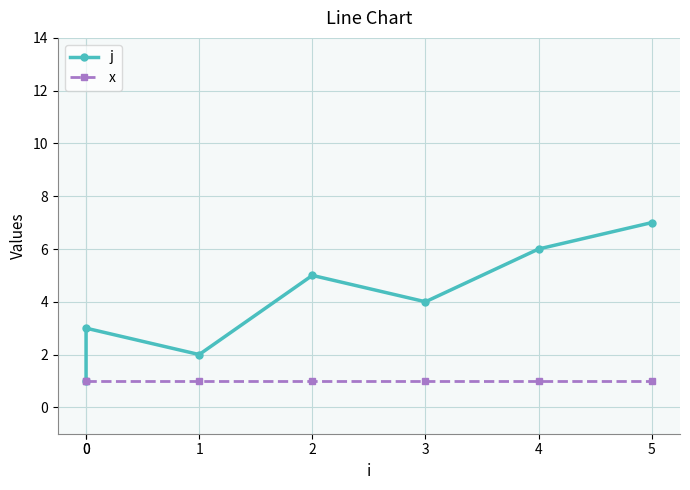

Which series has the largest total across all categories?

j